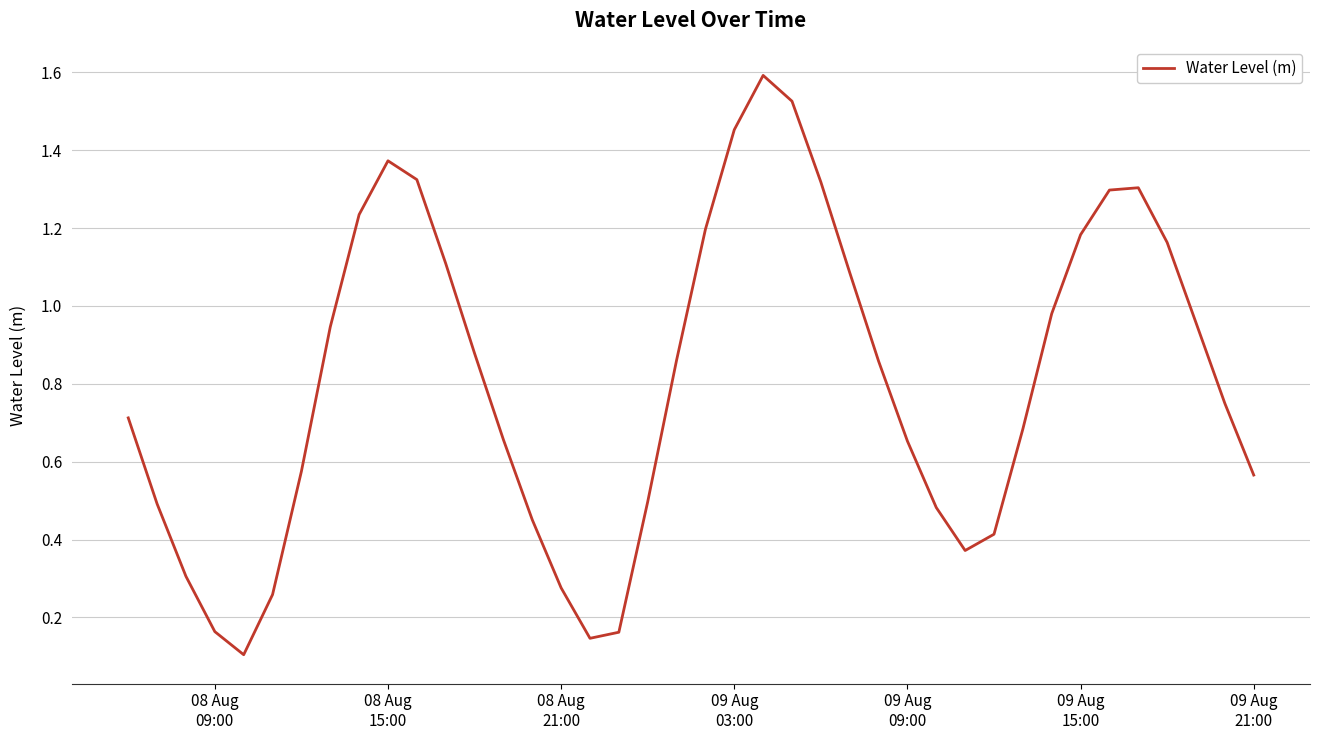

What is the greatest value displayed?

1.6